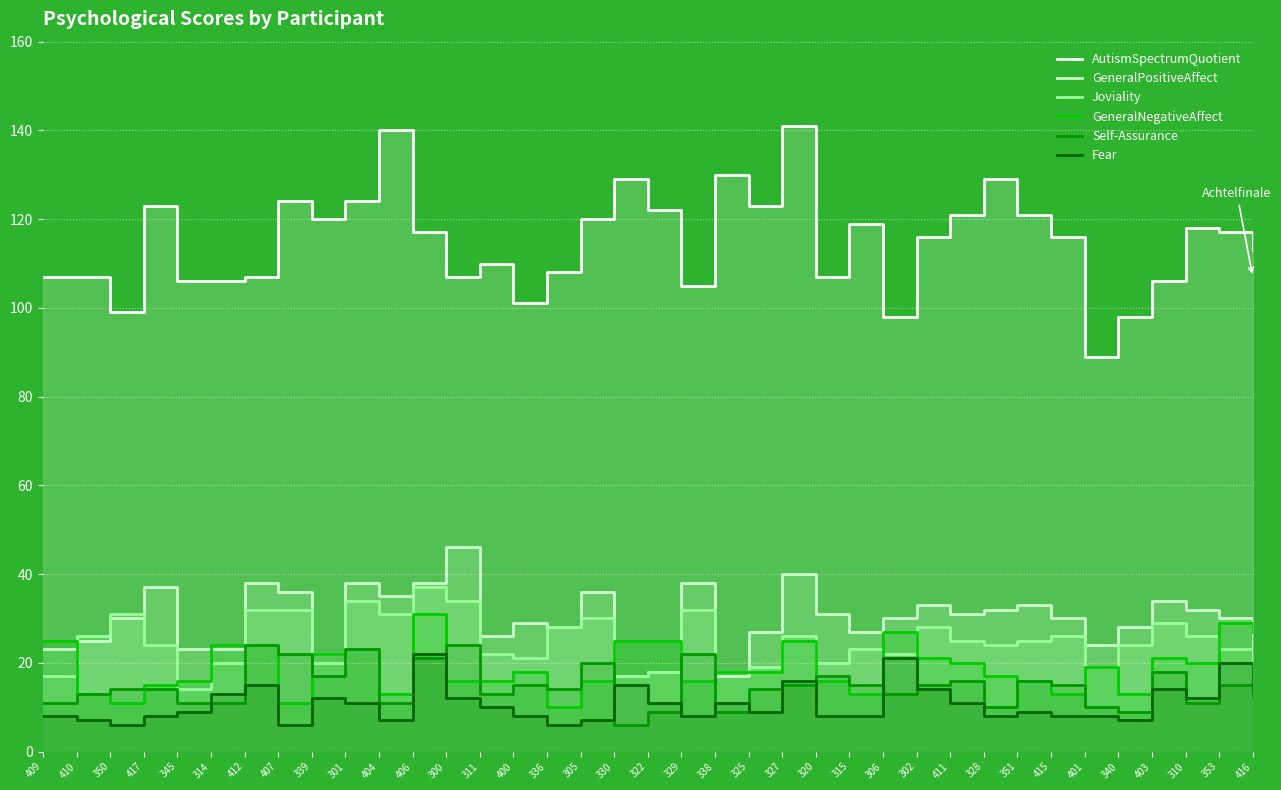

What is the highest value of the Fear series?

22